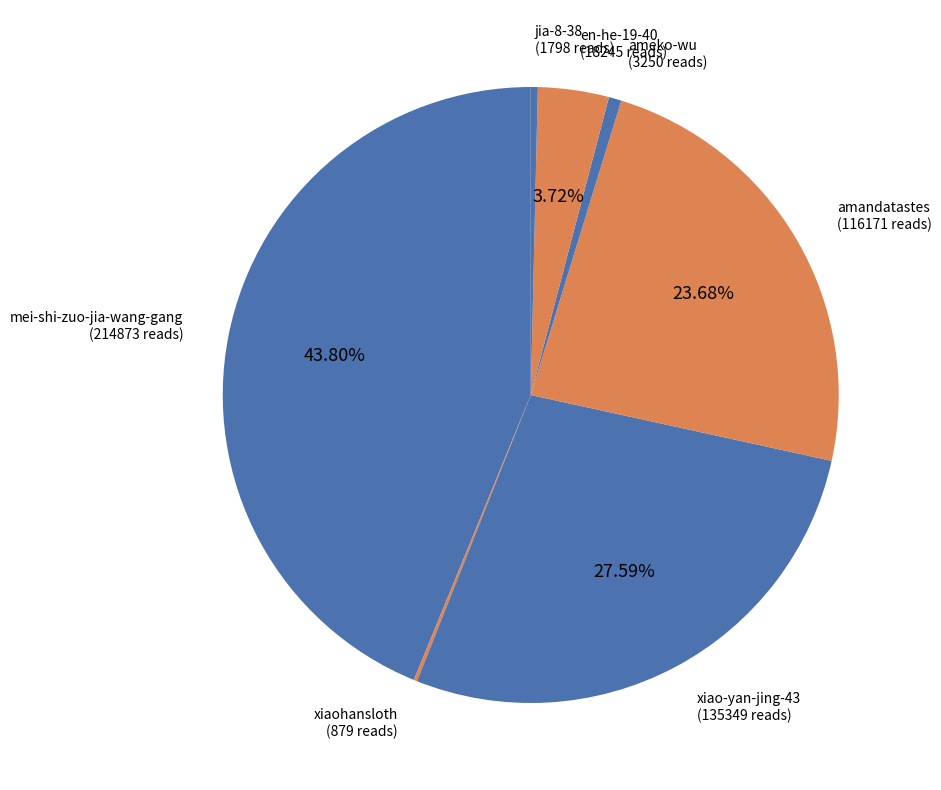

Between en-he-19-40 and amandatastes, which is larger?

amandatastes